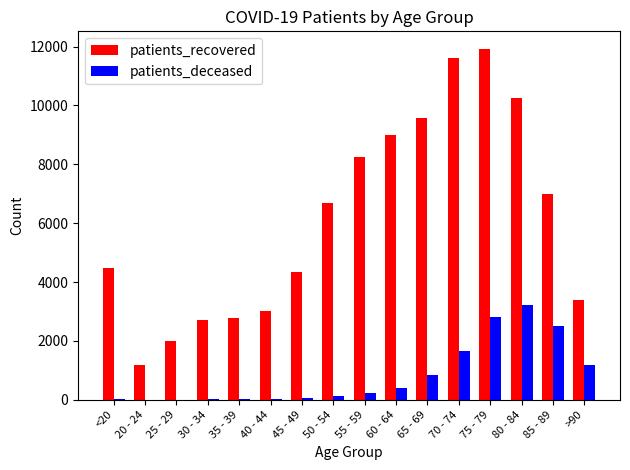

Where is patients_recovered nearest to the value 6552?

50 - 54